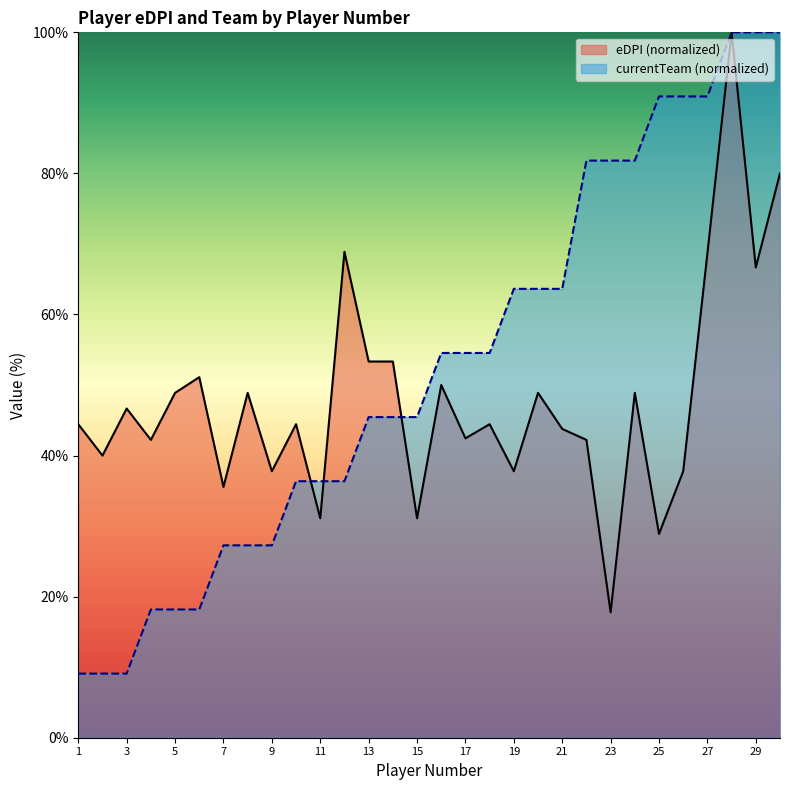

The value of currentTeam at 23 is 133.4. True or false?

False